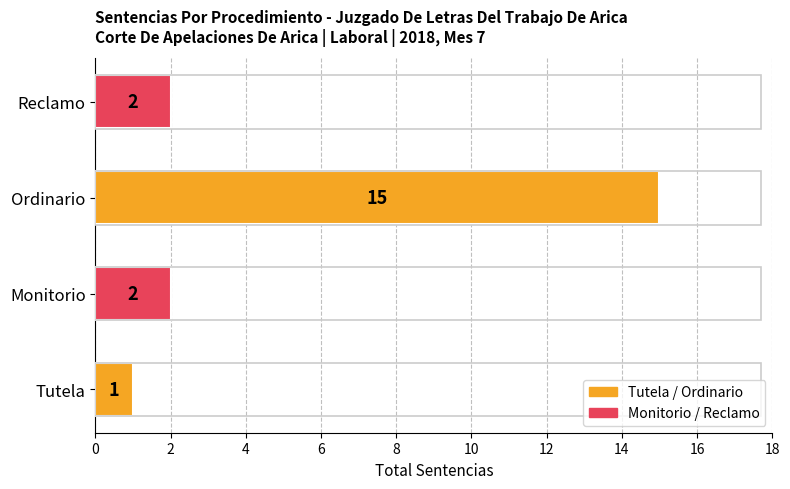

The value at Reclamo is 0. True or false?

False